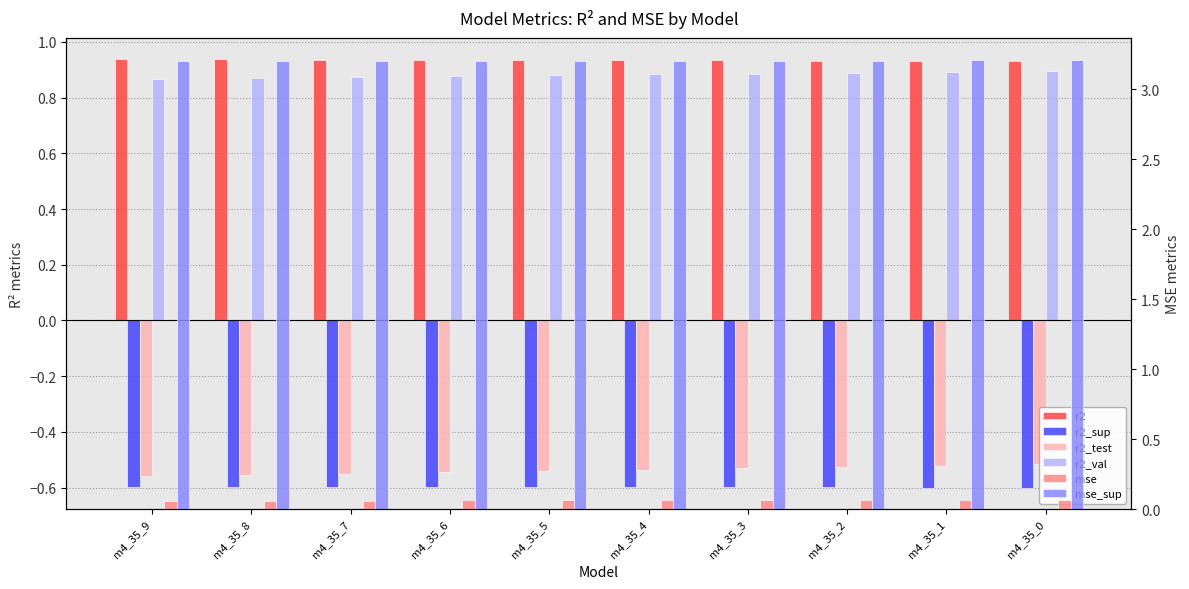

What is the value of the r2_sup bar at the 10th from the left?

-0.6